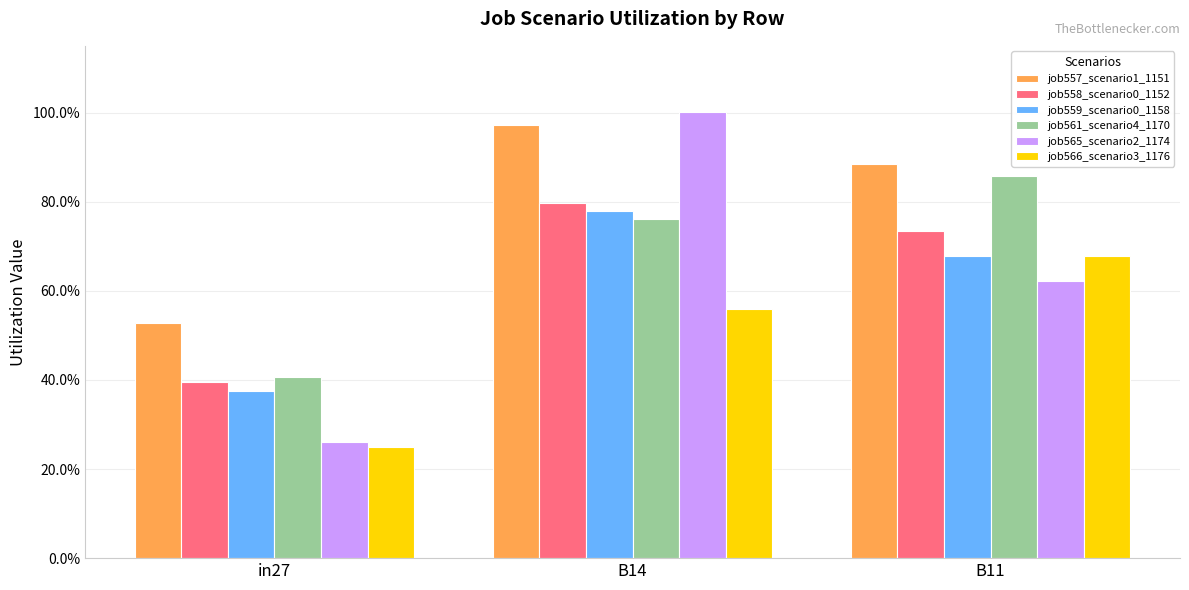

What is the difference between the maximum and second lowest values in the job557_scenario1_1151 series?

0.1